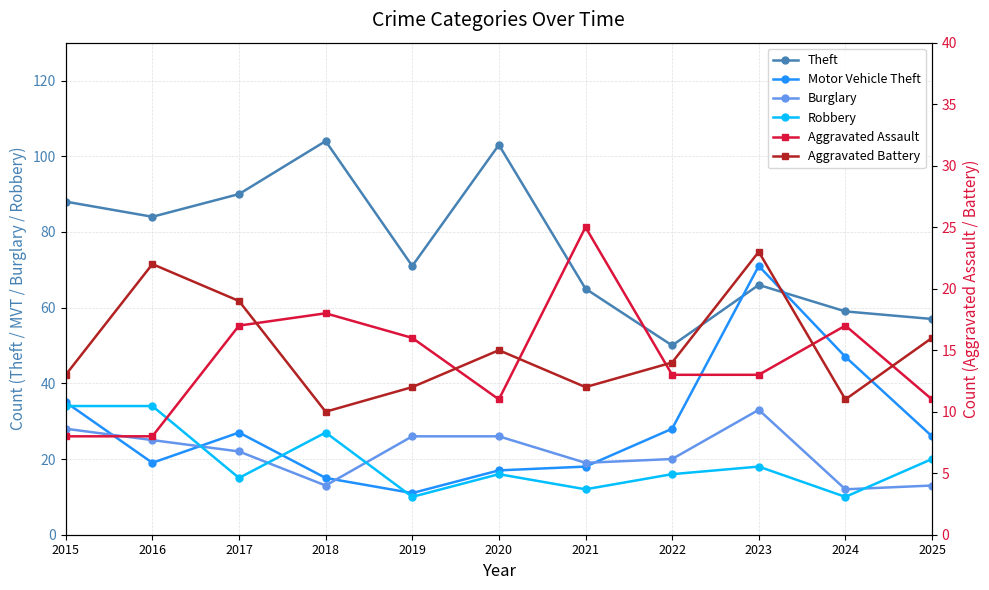

Which label corresponds to the largest value in the chart?

2018